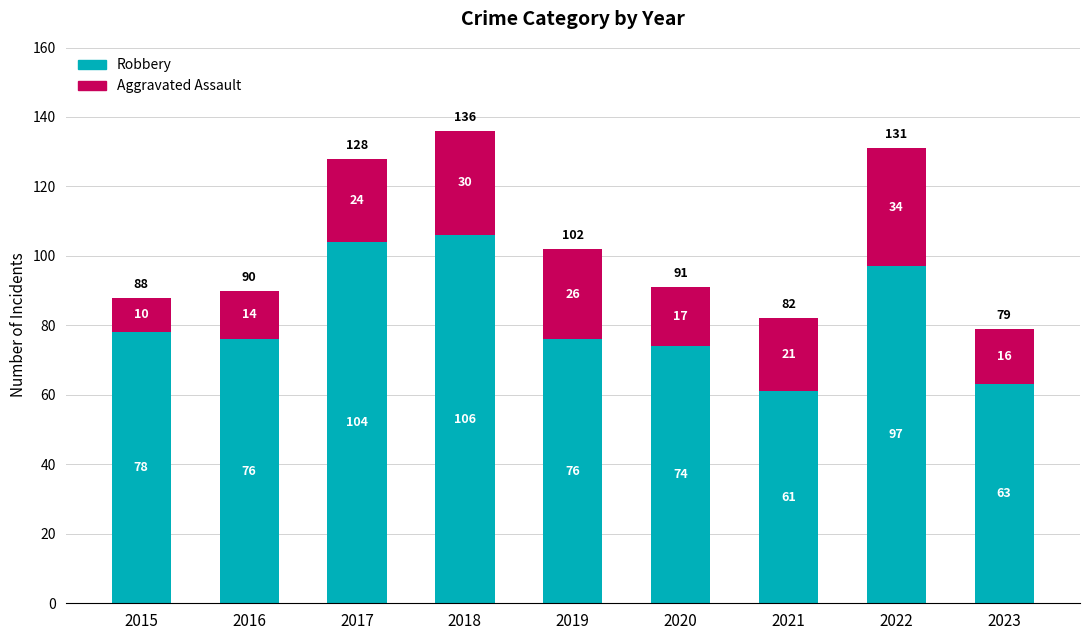

The Robbery series shows 63 at 2023. True or false?

True